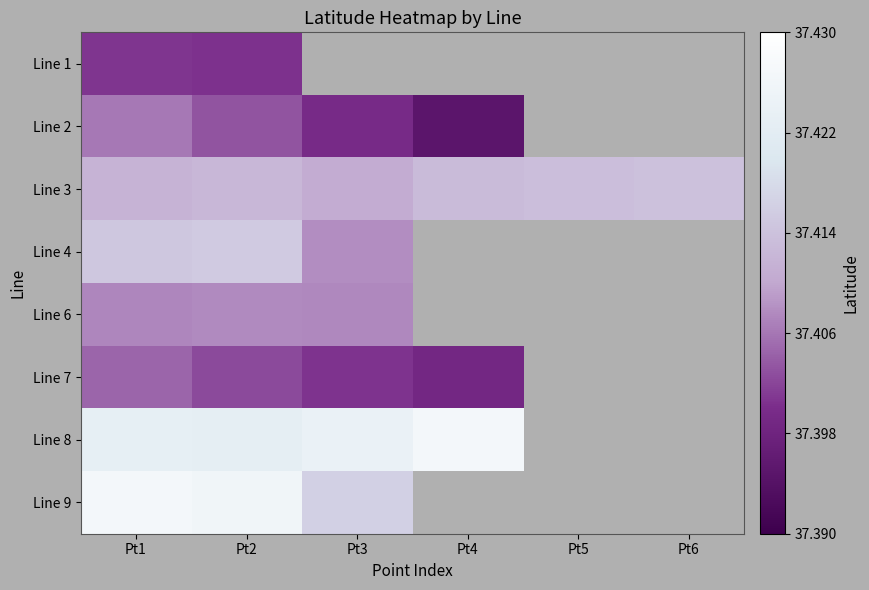

At which category does the chart reach its minimum across all series?

Pt4